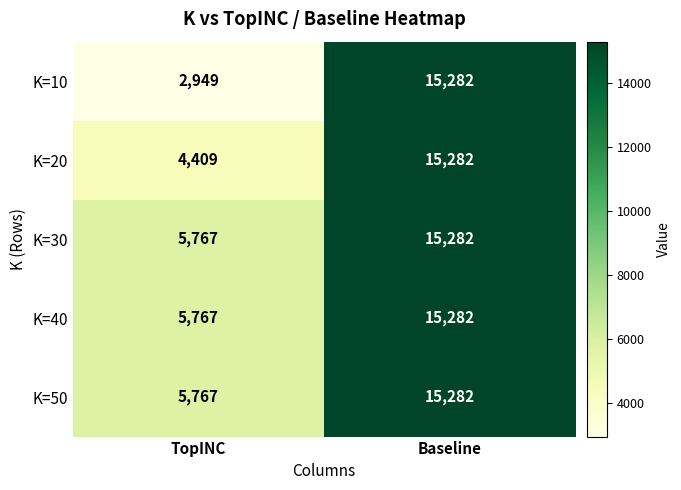

At which category is the sum across all series the highest?

Baseline